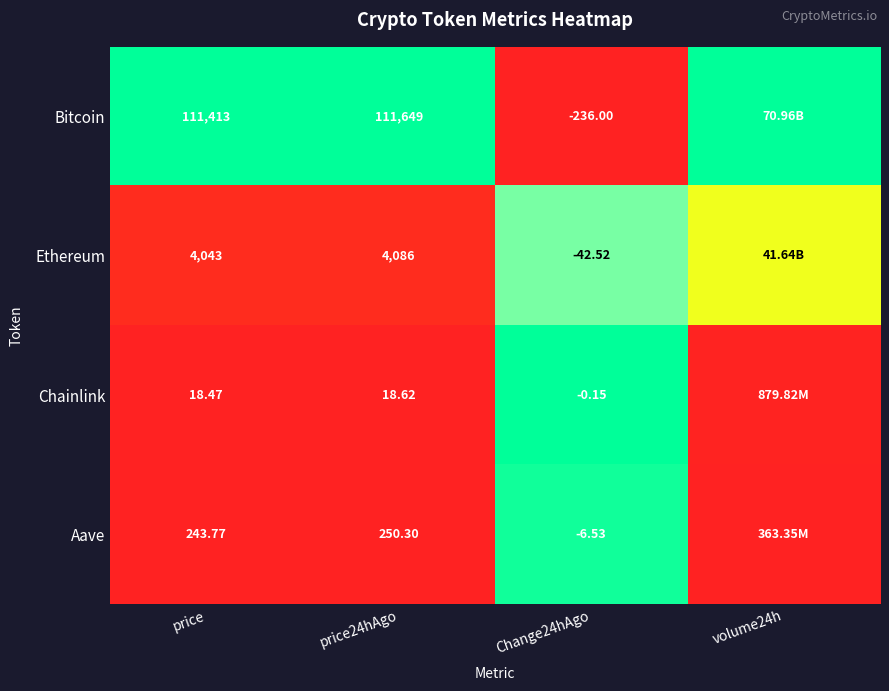

Between price and price24hAgo, which series saw the biggest shift?

Bitcoin